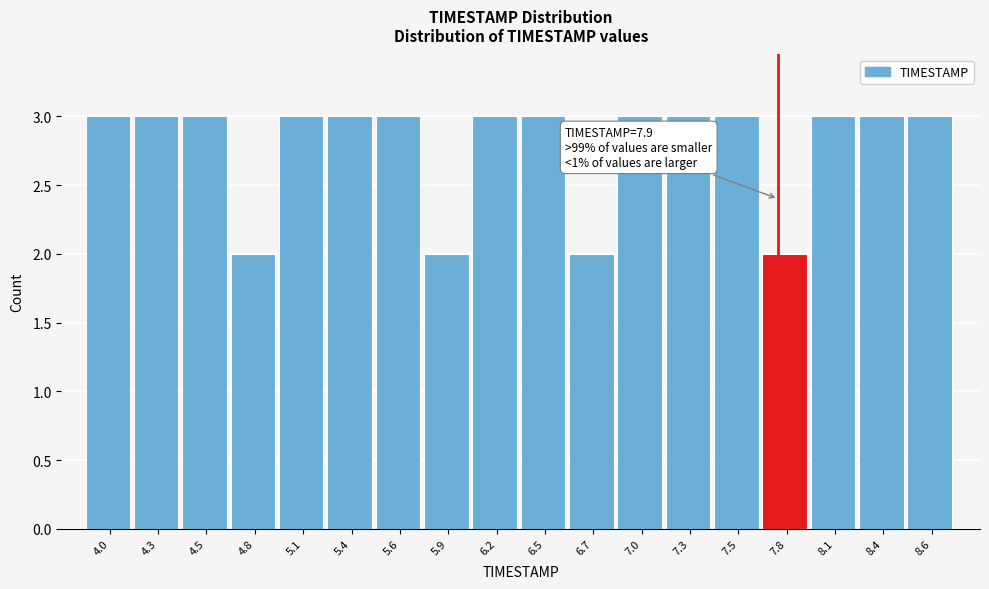

Reading left to right, what are all the values shown in this chart?

4.0=3	4.3=3	4.5=3	4.8=2	5.1=3	5.4=3	5.6=3	5.9=2	6.2=3	6.5=3	6.7=2	7.0=3	7.3=3	7.5=3	7.8=2	8.1=3	8.4=3	8.6=3